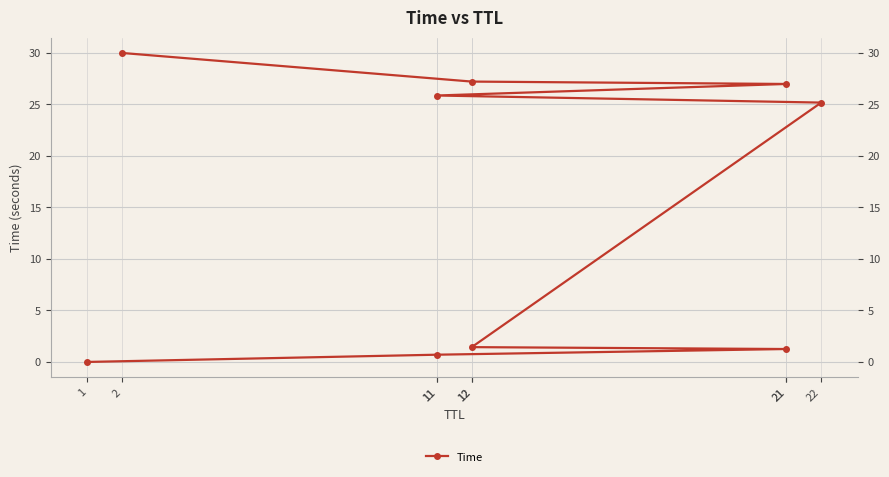

At which label is the value closest to 15?

22